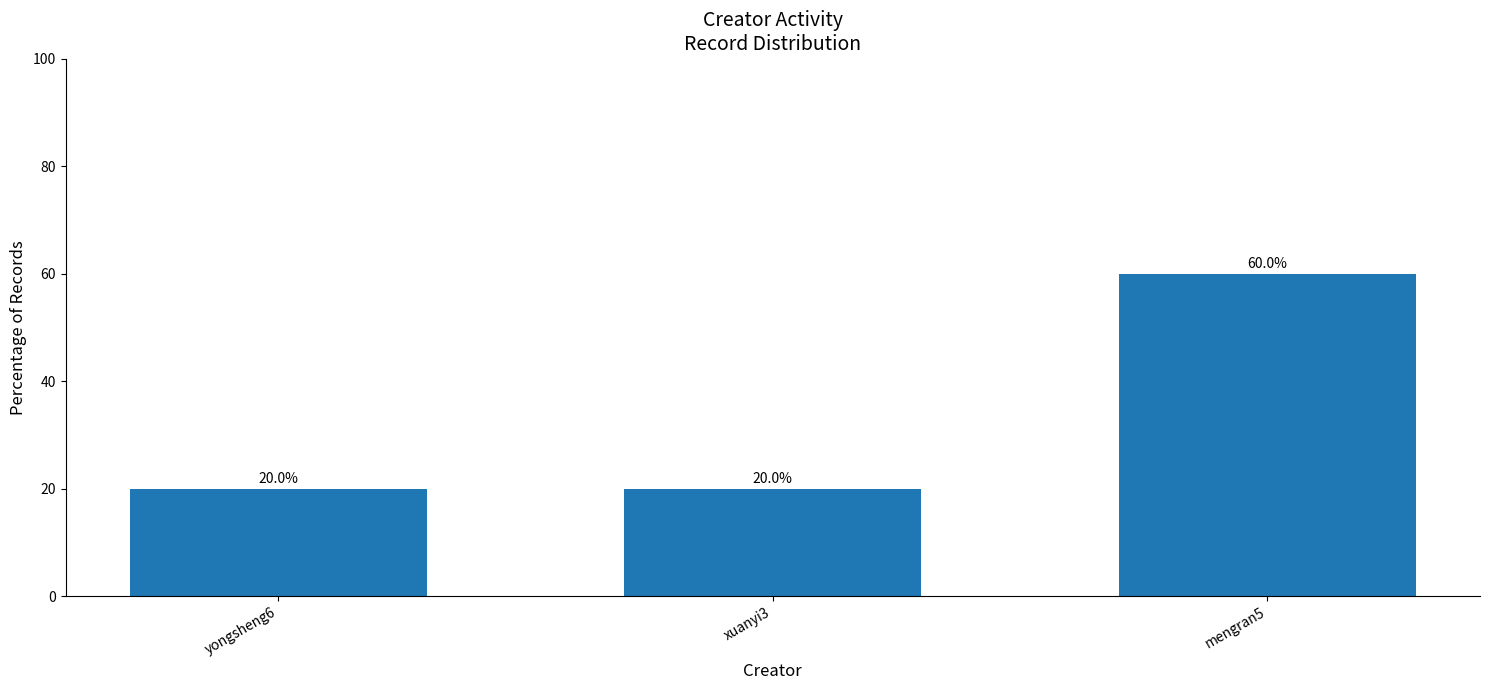

What is the average value?

33